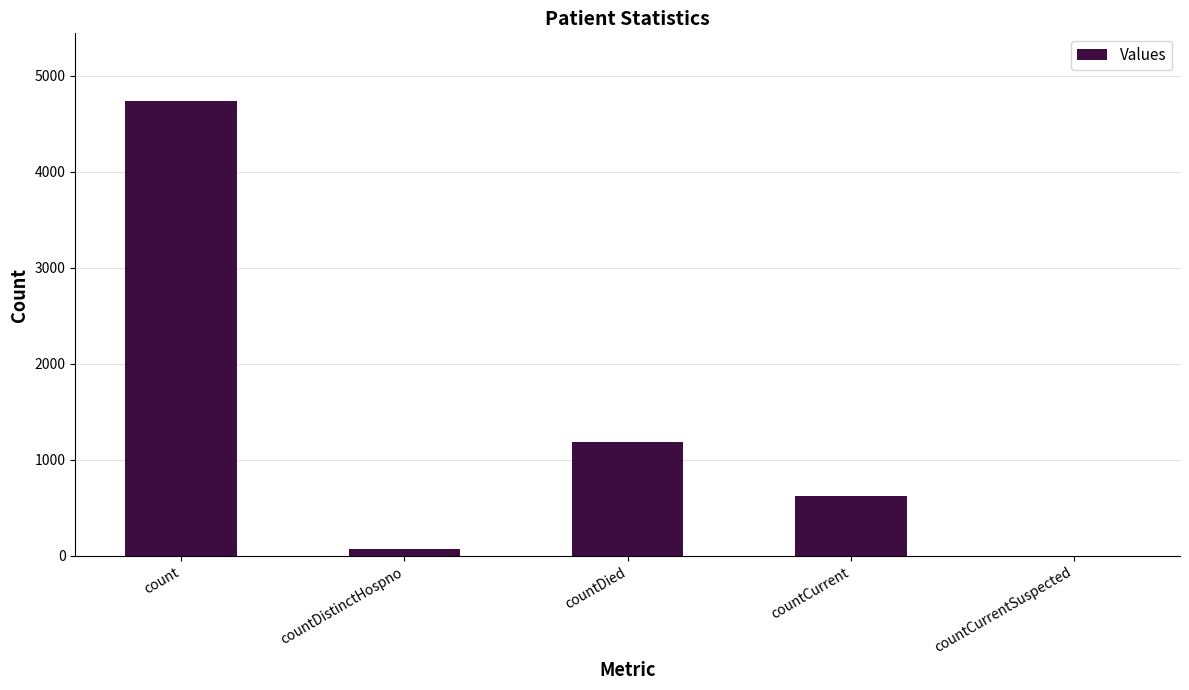

What is the maximum value shown in the chart?

4732